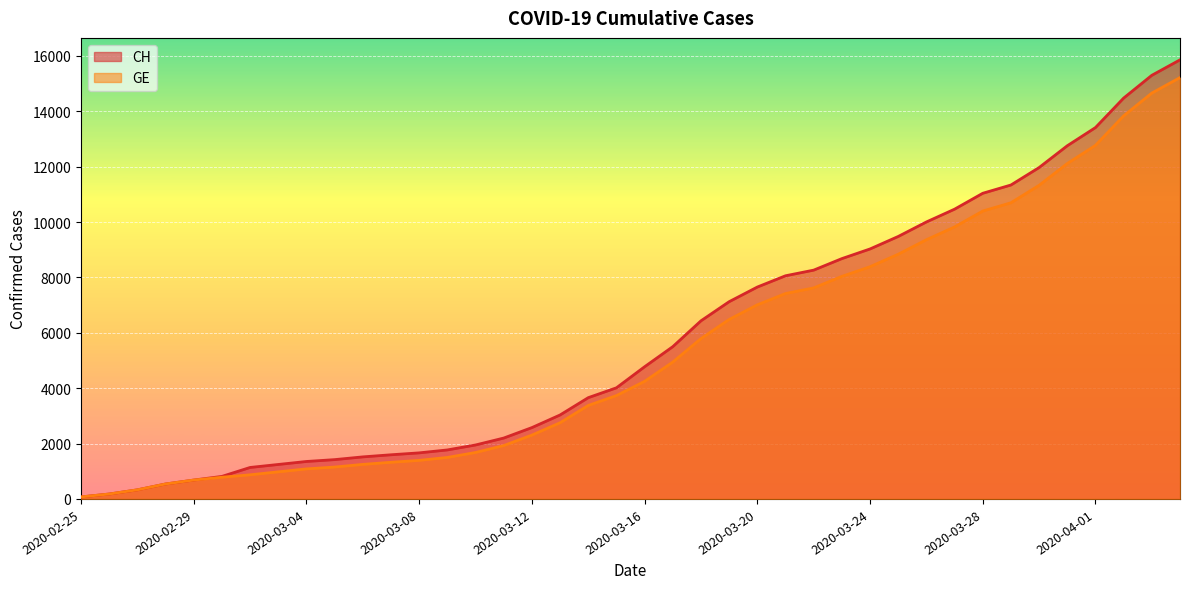

What is the difference between the maximum and minimum values in the CH series?

15788